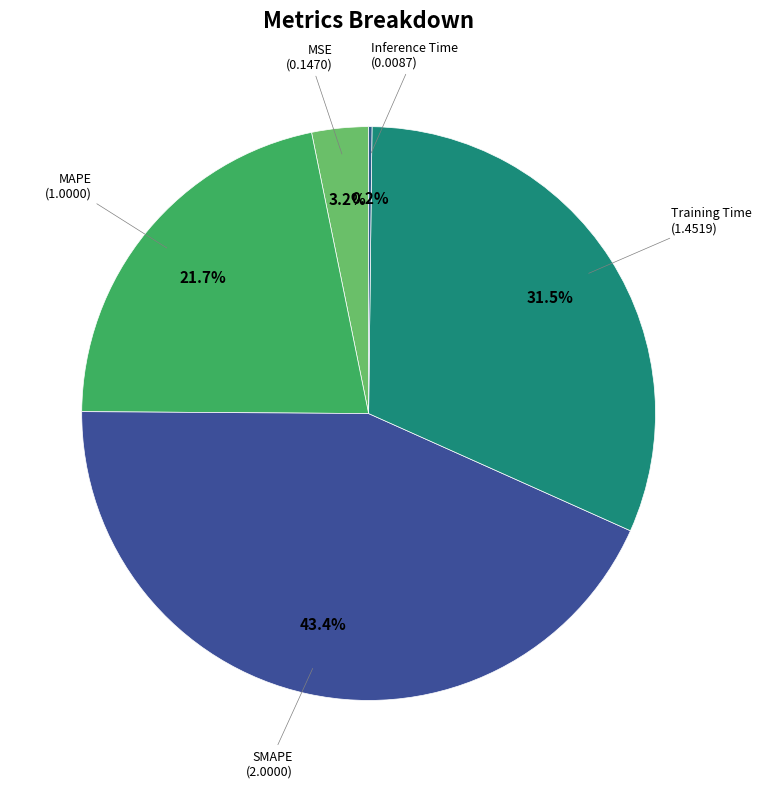

Which has a higher value, SMAPE or Training Time?

SMAPE